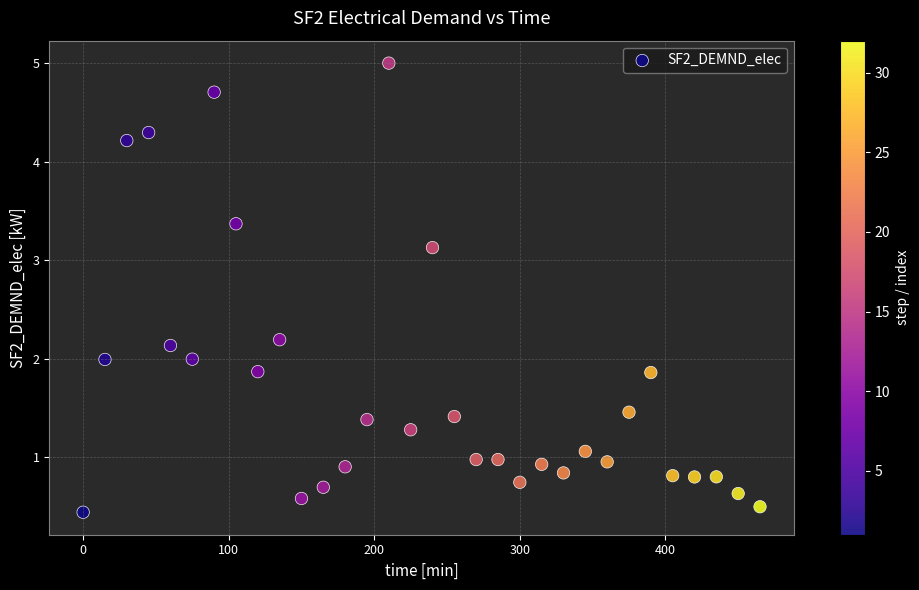

What is the range of Y values (max minus min)?

4.6